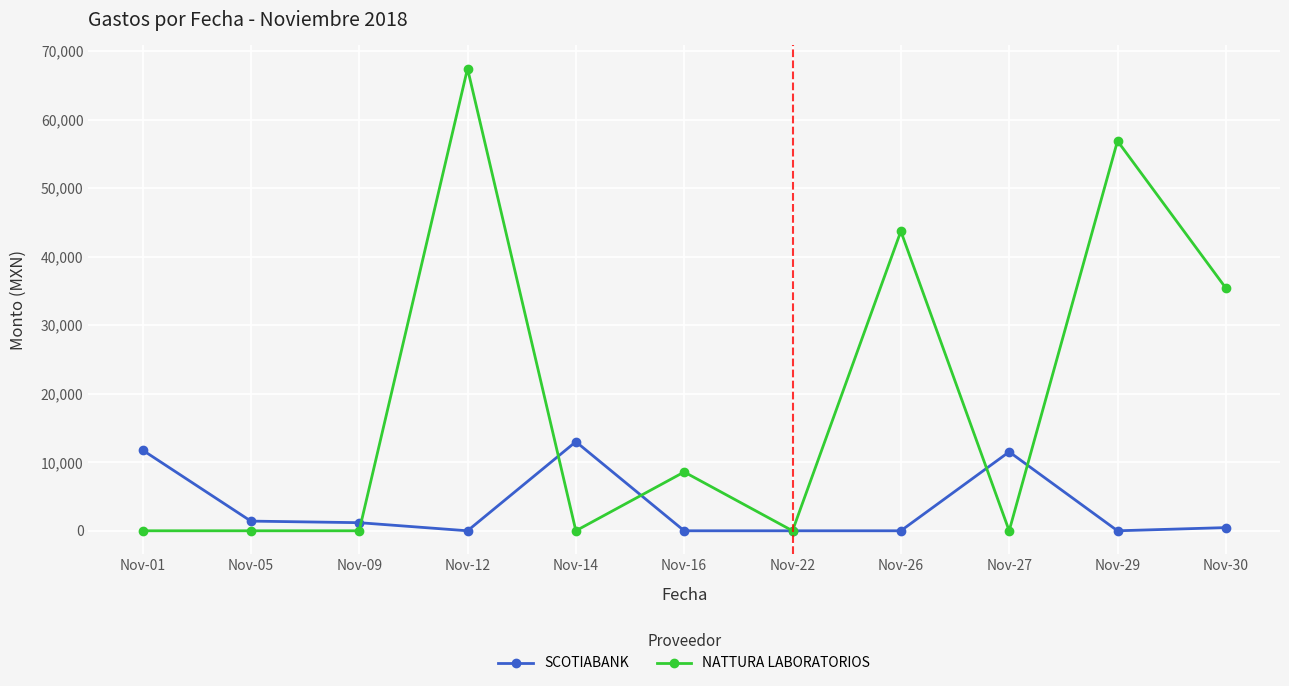

True or false: SCOTIABANK has a value of 0.0 at Nov-26.

True